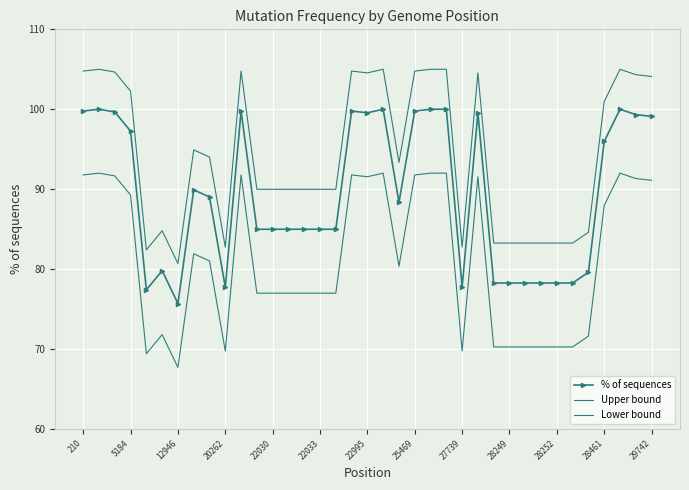

Which series has the largest range (max minus min)?

% of sequences